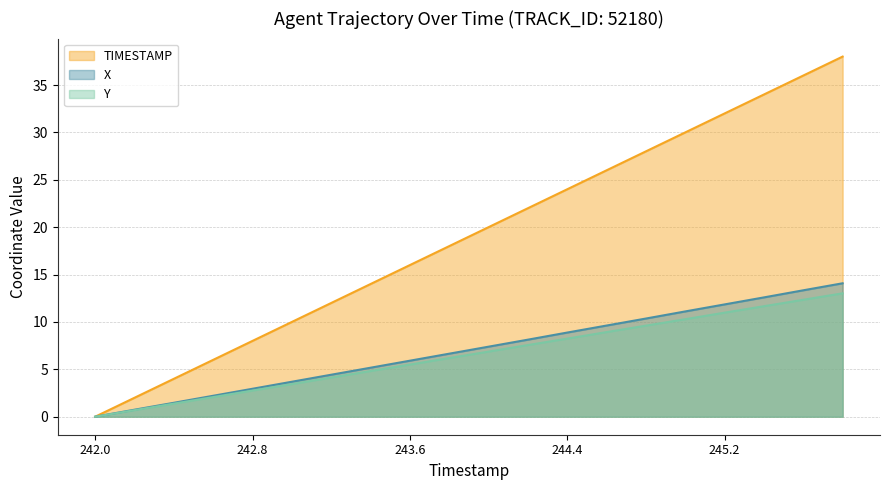

Reading right to left, list all the values displayed in this chart.

X: 245.8=14.1	245.6=13.3	245.4=12.6	245.2=11.8	245.0=11.1	244.8=10.4	244.6=9.6	244.4=8.9	244.2=8.1	244.0=7.4	243.8=6.7	243.6=5.9	243.4=5.2	243.2=4.4	243.0=3.7	242.8=2.9	242.6=2.2	242.4=1.5	242.2=0.7	242.0=0.0
Y: 245.8=13.0	245.6=12.3	245.4=11.7	245.2=11.0	245.0=10.3	244.8=9.6	244.6=8.9	244.4=8.2	244.2=7.6	244.0=6.9	243.8=6.2	243.6=5.5	243.4=4.8	243.2=4.1	243.0=3.4	242.8=2.8	242.6=2.1	242.4=1.4	242.2=0.7	242.0=0.0
TIMESTAMP: 245.8=38.0	245.6=36.0	245.4=34.0	245.2=32.0	245.0=30.0	244.8=28.0	244.6=26.0	244.4=24.0	244.2=22.0	244.0=20.0	243.8=18.0	243.6=16.0	243.4=14.0	243.2=12.0	243.0=10.0	242.8=8.0	242.6=6.0	242.4=4.0	242.2=2.0	242.0=0.0